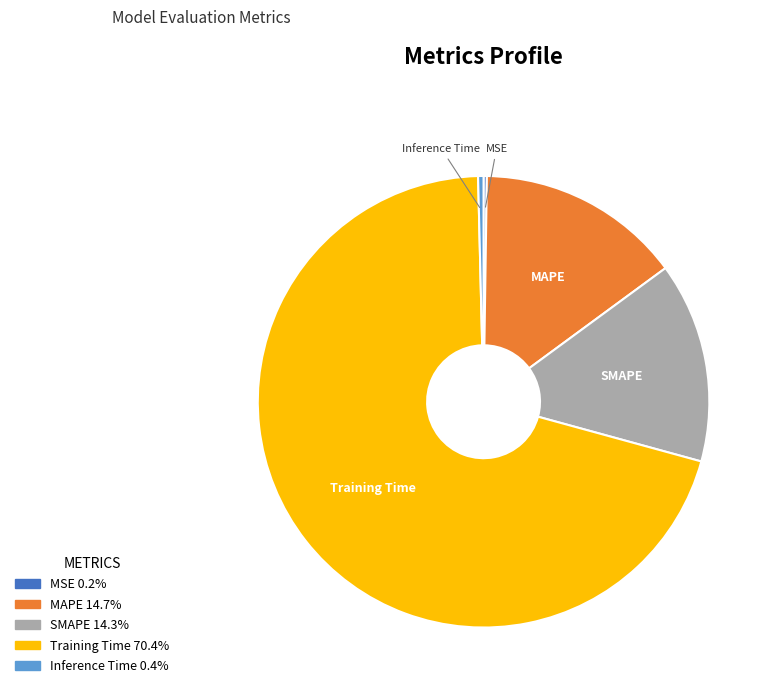

Between Inference Time and MAPE, which is larger?

MAPE